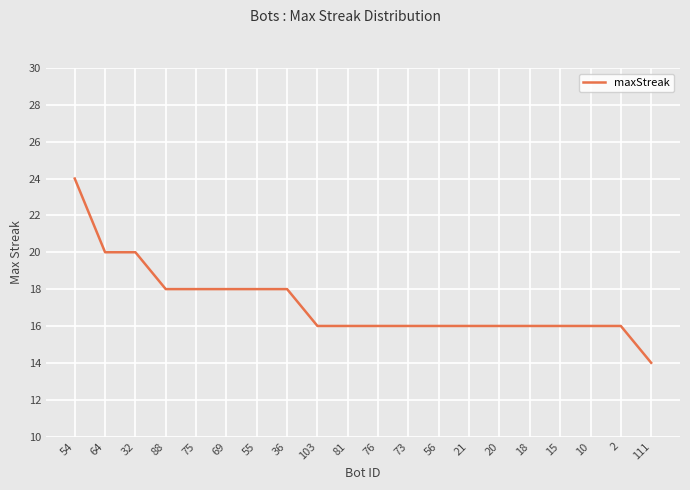

Reading left to right, extract all data points from this chart.

54=24	64=20	32=20	88=18	75=18	69=18	55=18	36=18	103=16	81=16	76=16	73=16	56=16	21=16	20=16	18=16	15=16	10=16	2=16	111=14